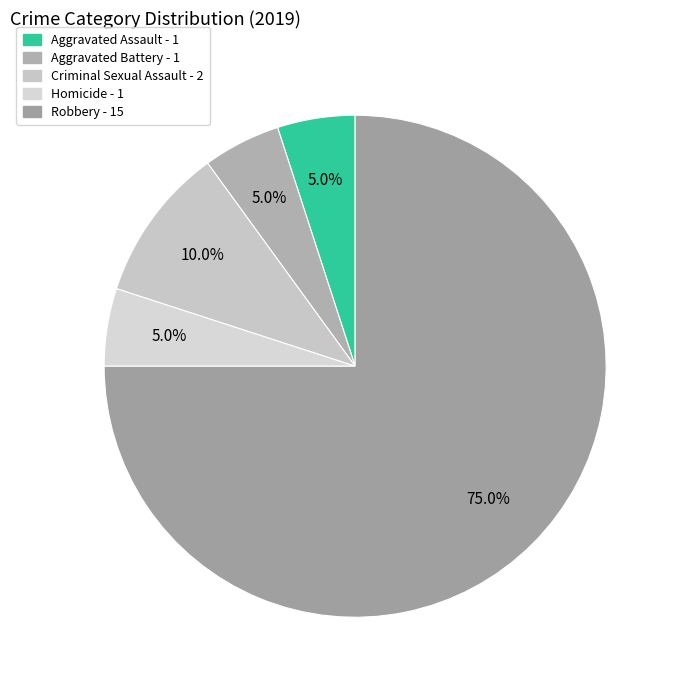

To the nearest percent, what percentage of the pie is Criminal Sexual Assault?

10%